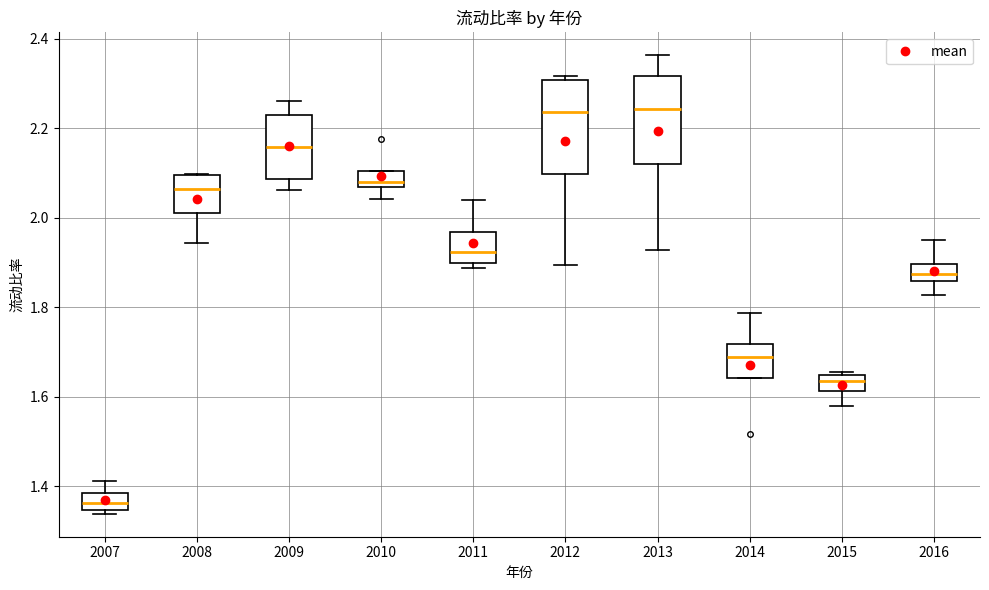

Which box has the lowest median line?

2007